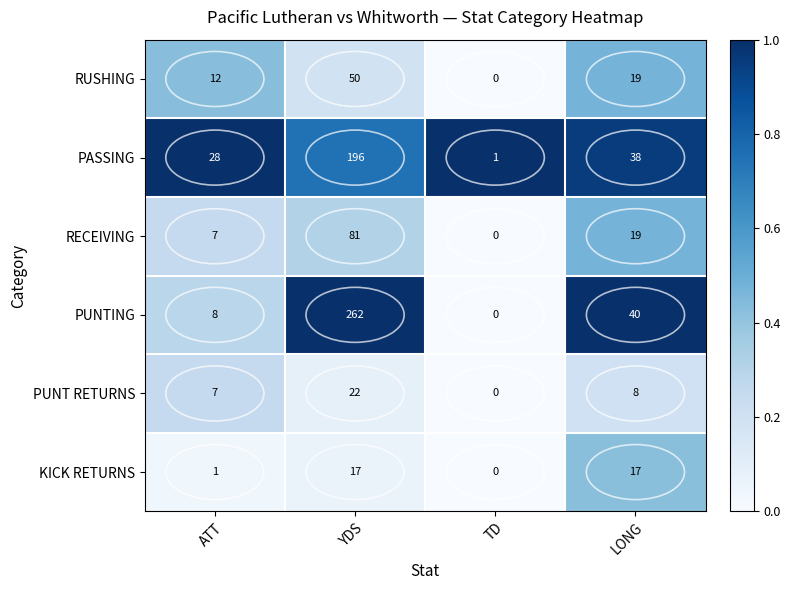

What is the total value across all series at LONG?

141